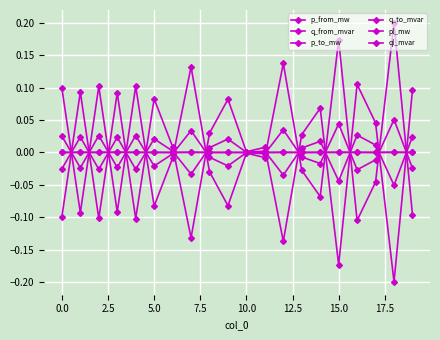

What is the value of the p_to_mw point at the 1st from the left?

0.1